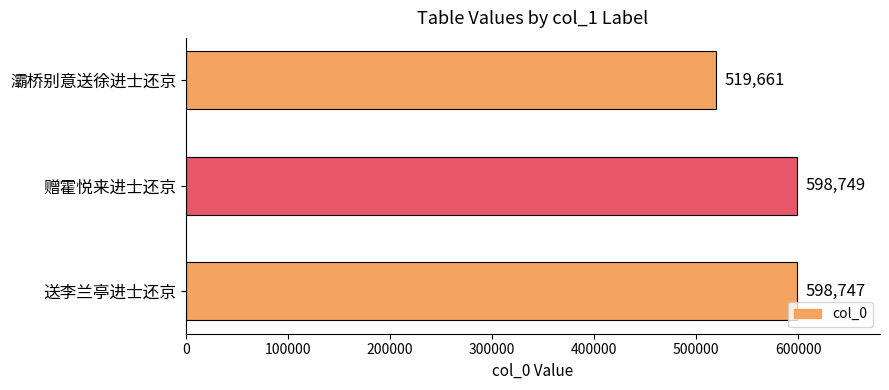

What is the approximate value at 送李兰亭进士还京?

598747